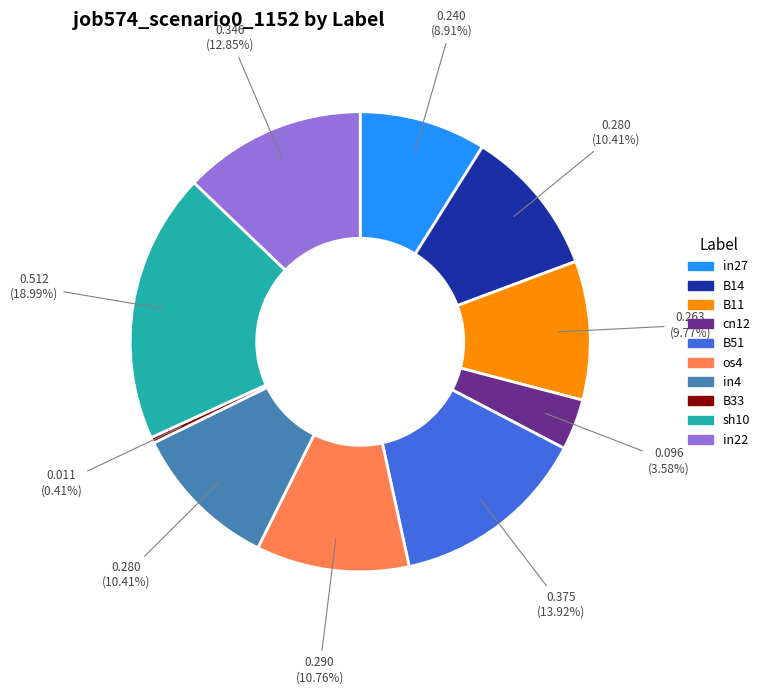

How many slices are in this pie chart?

10